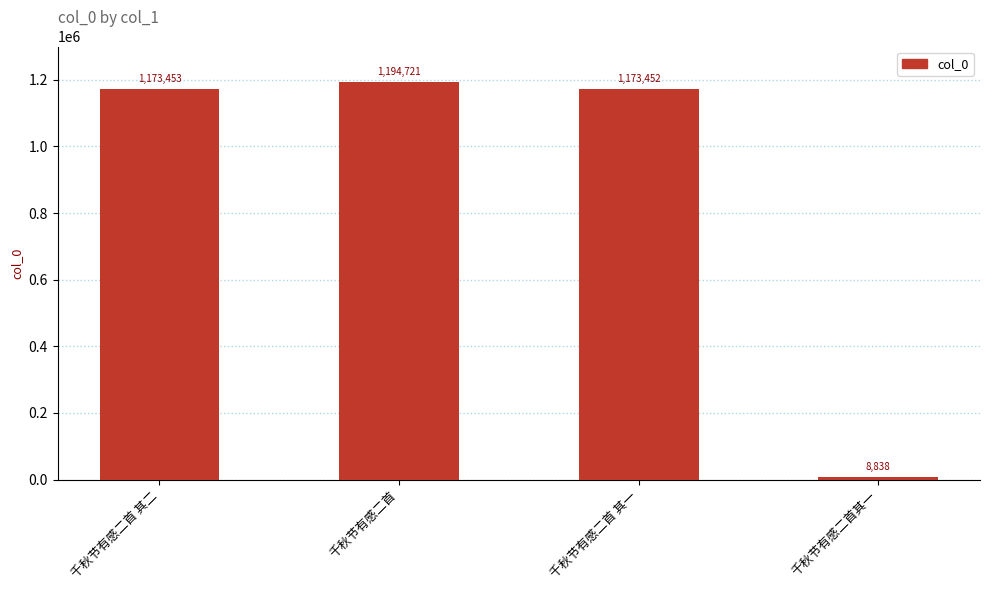

Reading left to right, what are all the values shown in this chart?

千秋节有感二首 其二=1173453	千秋节有感二首=1194721	千秋节有感二首 其一=1173452	千秋节有感二首其一=8838